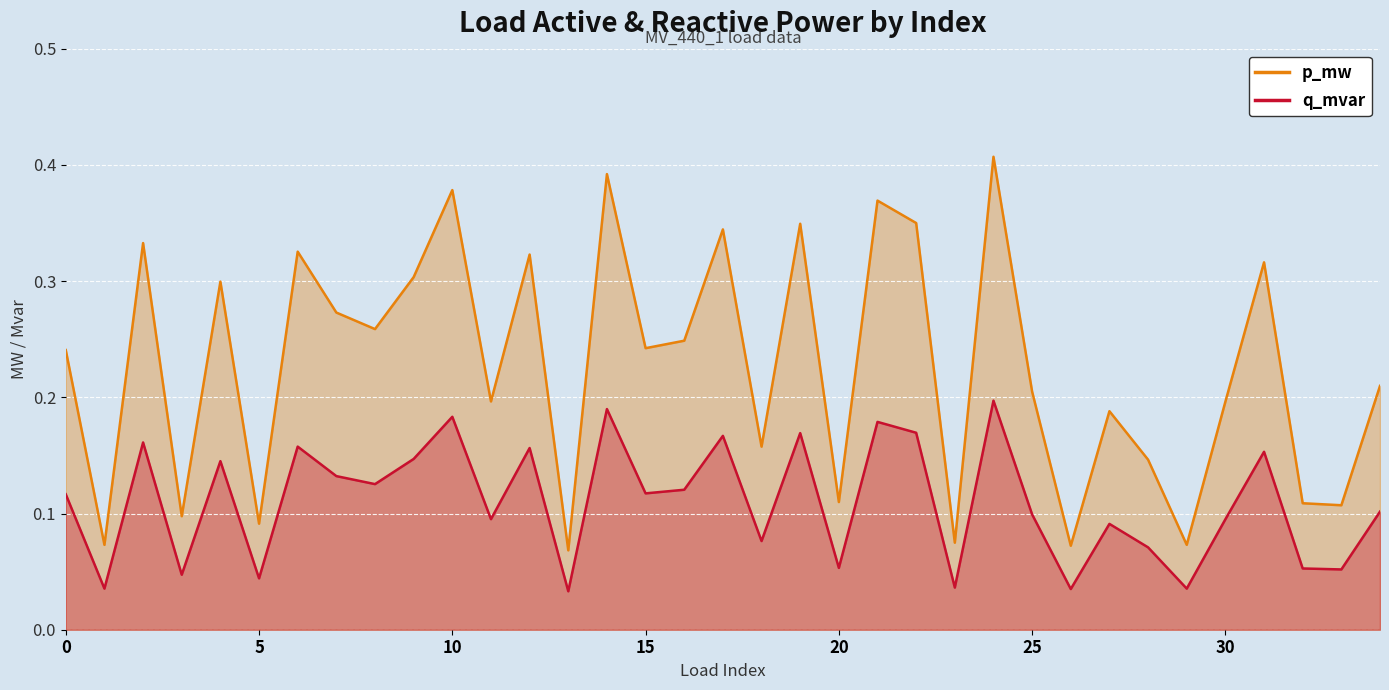

What is the spread (max minus min) of values at 6?

0.2